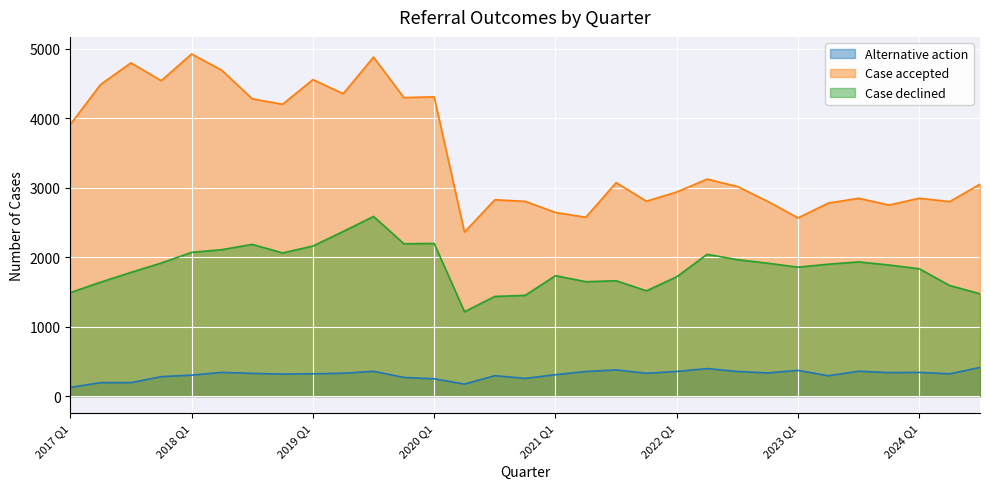

What is the difference between the second highest and second lowest values in the Case declined series?

935